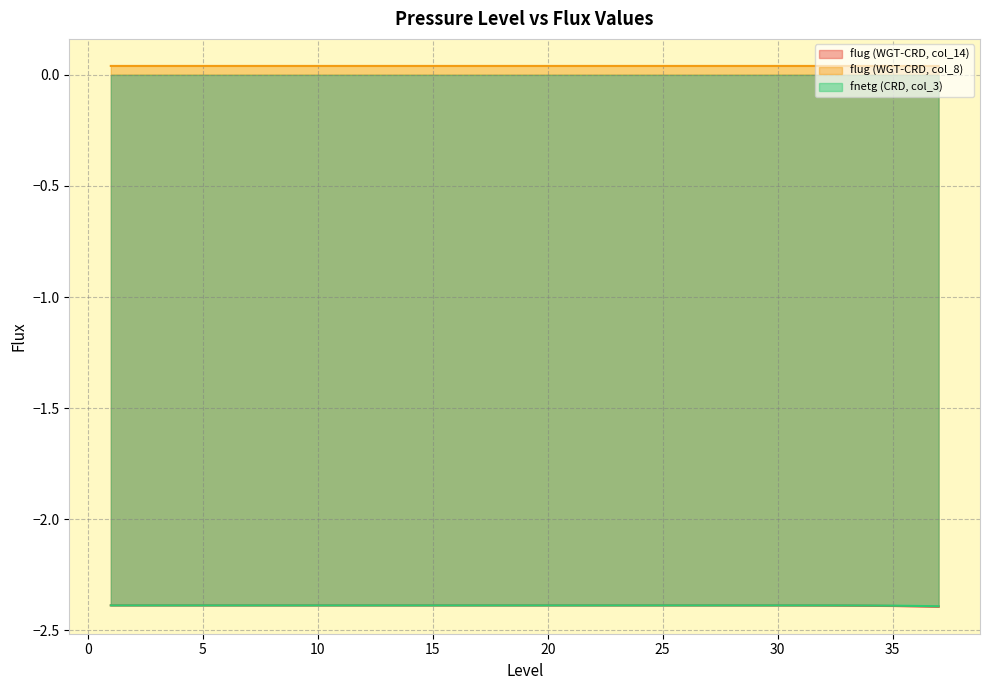

What is the difference between the highest and lowest values at 18?

2.4